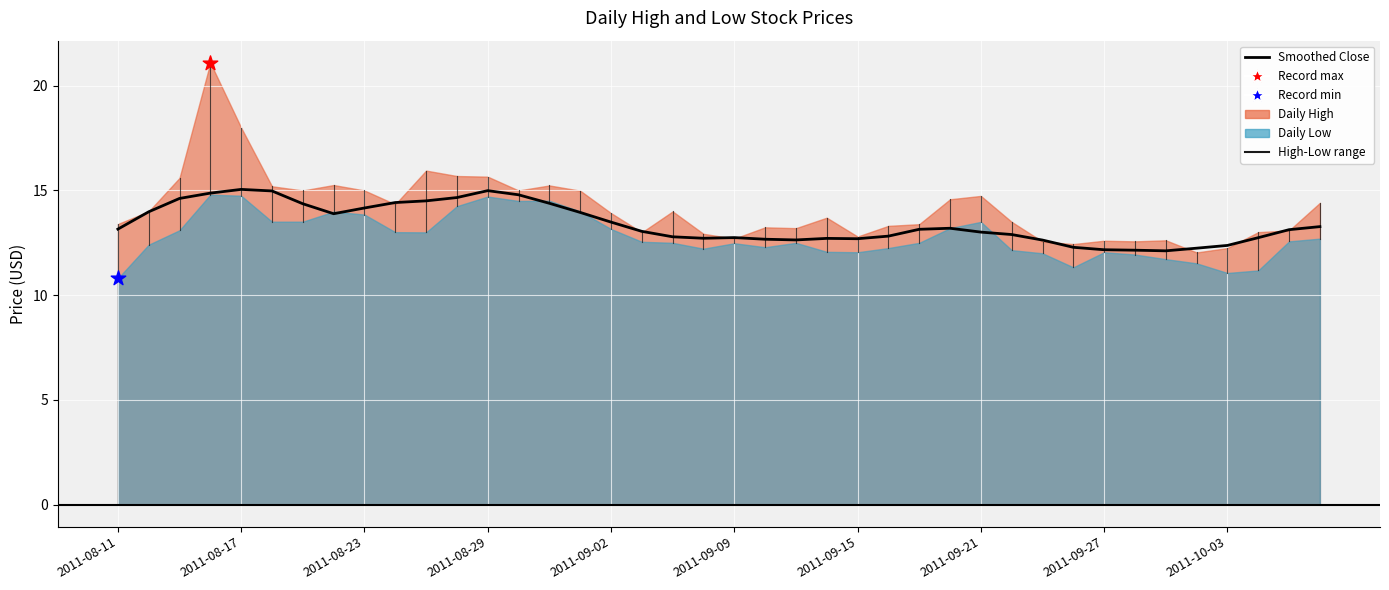

What is the change in value from 23 to 26?

+0.4